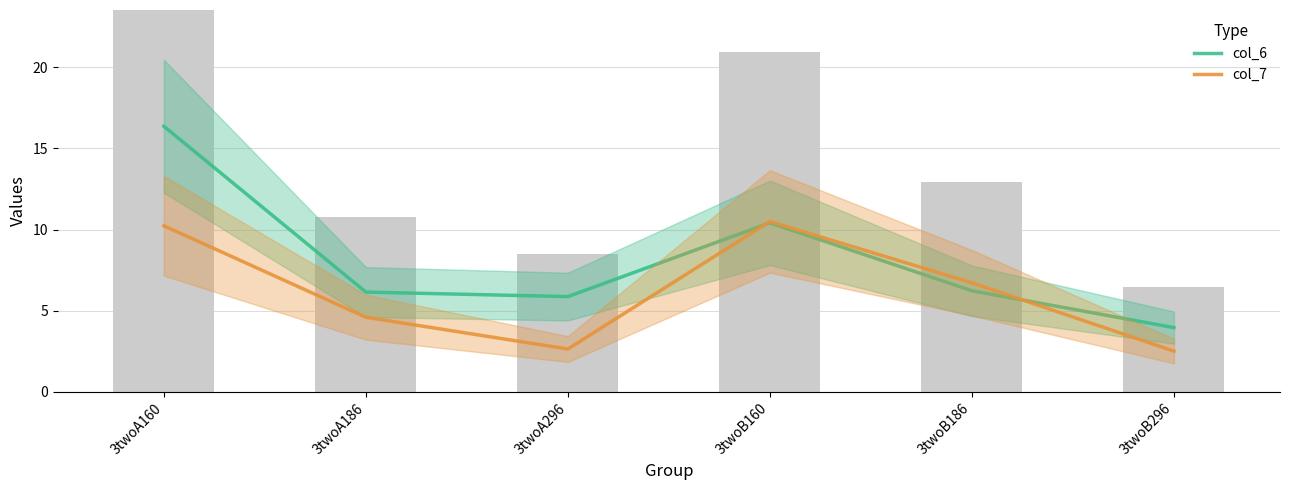

Which category has the highest value in the col_6 series?

3twoA160